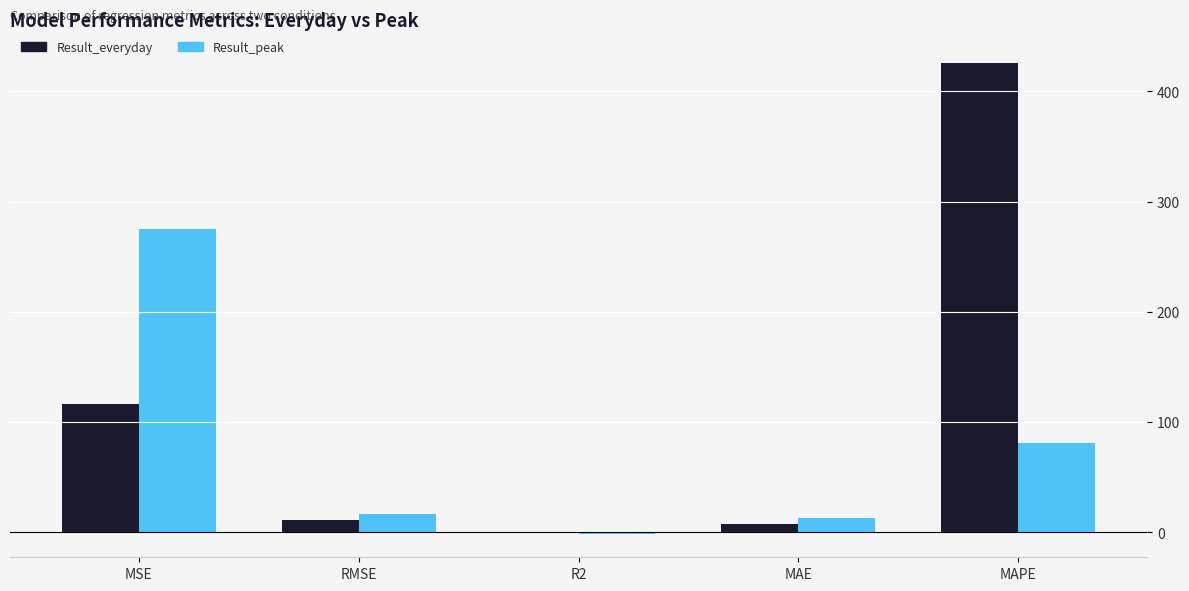

Reading right to left, what are all the values shown in this chart?

Result_everyday: 425.4	7.9	-0.9	10.8	116.4
Result_peak: 81.2	12.6	-1.4	16.6	275.3